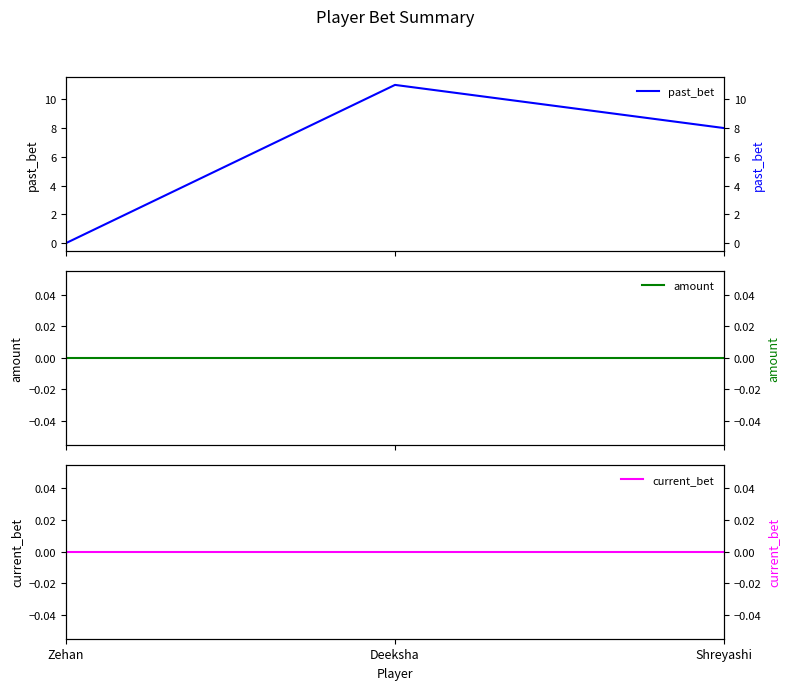

Reading left to right, transcribe all the data shown in this chart.

past_bet: Zehan=0	Deeksha=11	Shreyashi=8
amount: Zehan=0	Deeksha=0	Shreyashi=0
current_bet: Zehan=0	Deeksha=0	Shreyashi=0